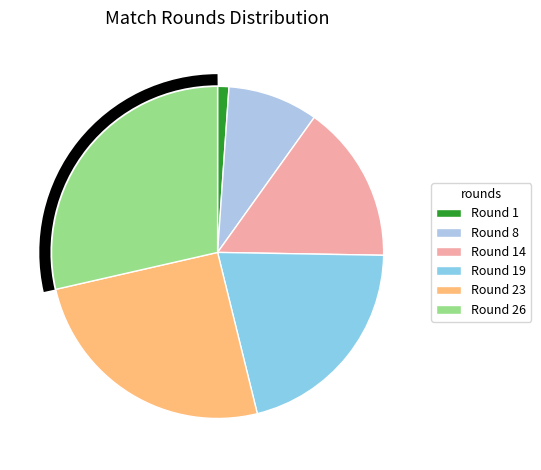

How many slices are in this pie chart?

6